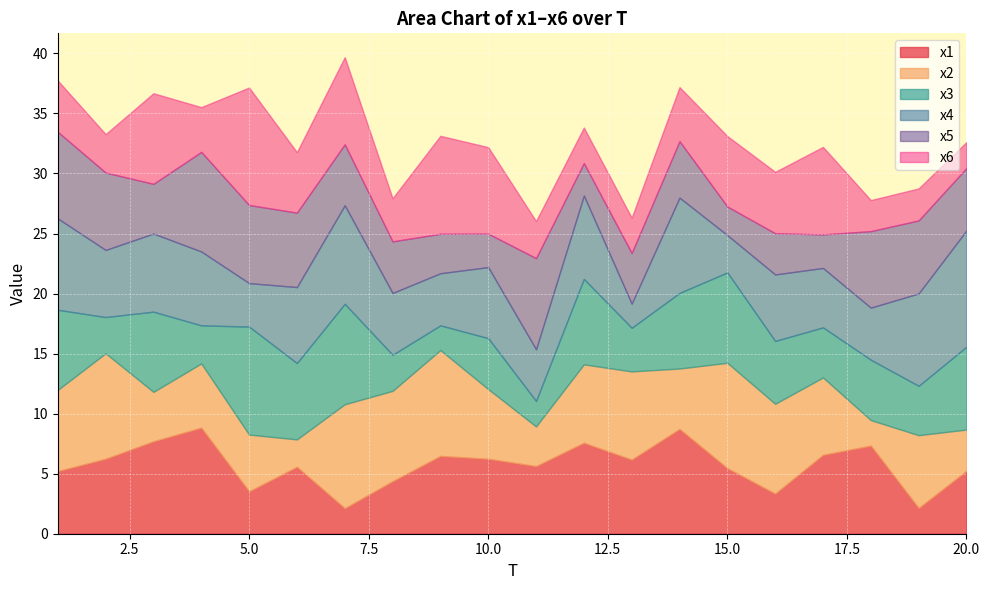

Reading left to right, what are all the values shown in this chart?

x1: 5.2	6.2	7.7	8.8	3.5	5.6	2.1	4.4	6.5	6.2	5.6	7.6	6.2	8.7	5.5	3.3	6.6	7.3	2.1	5.2
x2: 6.8	8.8	4.1	5.3	4.7	2.3	8.7	7.5	8.8	5.8	3.3	6.5	7.3	5.0	8.8	7.5	6.4	2.1	6.1	3.4
x3: 6.7	3.0	6.7	3.2	9.0	6.4	8.4	3.0	2.1	4.2	2.1	7.1	3.6	6.3	7.5	5.2	4.2	5.0	4.1	6.9
x4: 7.6	5.6	6.5	6.2	3.6	6.3	8.2	5.1	4.3	5.9	4.3	6.9	2.0	7.9	3.1	5.5	4.9	4.3	7.7	9.7
x5: 7.2	6.4	4.1	8.3	6.5	6.2	5.1	4.3	3.3	2.8	7.6	2.7	4.2	4.7	2.4	3.4	2.8	6.4	6.1	5.2
x6: 4.3	3.2	7.5	3.7	9.8	5.0	7.3	3.6	8.2	7.2	3.1	3.0	2.9	4.5	5.9	5.1	7.3	2.6	2.7	2.2